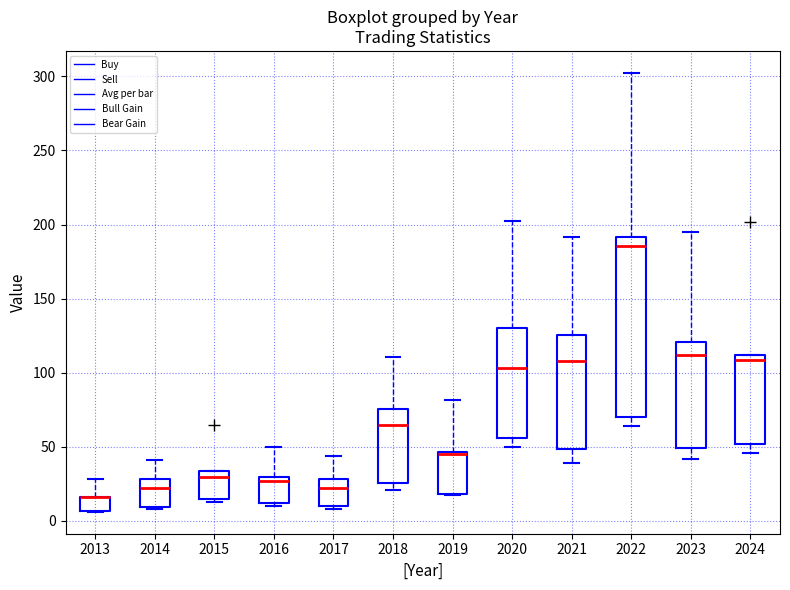

Reading left to right, transcribe this box plot: for each box, give where its median line is, the range the box spans, and where its two whiskers end, as read against the y-axis. The values are not printed on the chart, so give them approximately, as read against the axis.

2013: median 15 (drawn on the box's upper edge), box 5 to 15, whiskers 5 to 30
2014: median 20, box 10 to 30, whiskers 10 to 40
2015: median 30, box 15 to 35, whiskers 15 (just below the box's lower edge) to 35
2016: median 25, box 10 to 30, whiskers 10 (just below the box's lower edge) to 50
2017: median 20, box 10 to 30, whiskers 10 (just below the box's lower edge) to 45
2018: median 65, box 25 to 75, whiskers 20 to 110
2019: median 45 (drawn on the box's upper edge), box 20 to 45, whiskers 15 to 80
2020: median 105, box 55 to 130, whiskers 50 to 205
2021: median 110, box 50 to 125, whiskers 40 to 190
2022: median 185, box 70 to 190, whiskers 65 to 300
2023: median 110, box 50 to 120, whiskers 40 to 195
2024: median 110 (just below the box's upper edge), box 50 to 110, whiskers 45 to 110